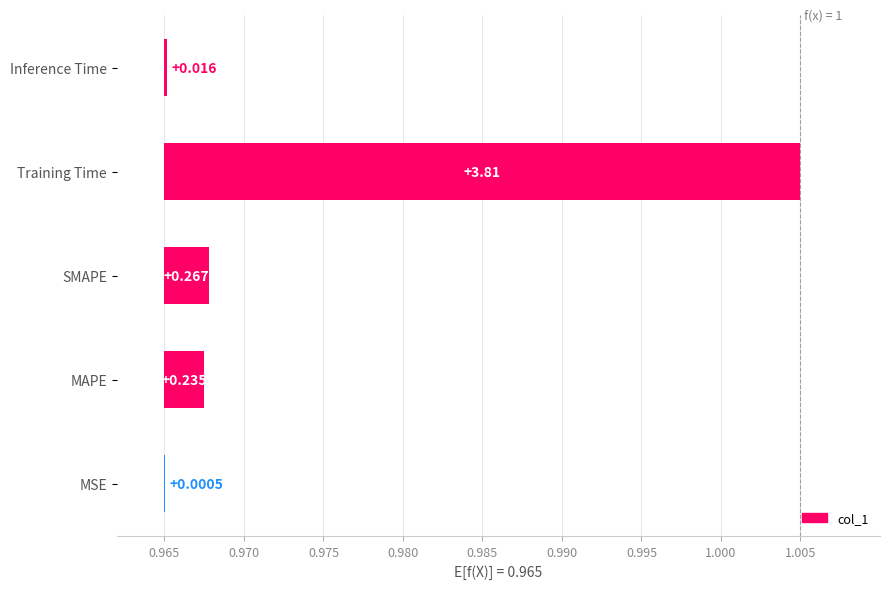

How many bars are there in total?

5